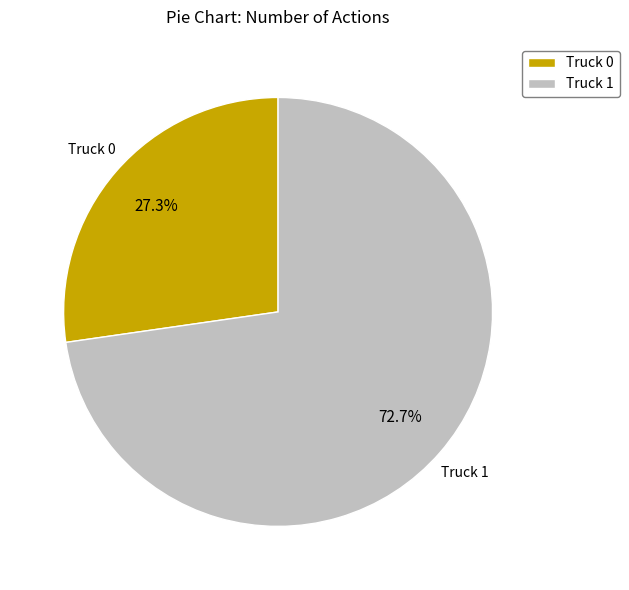

Combined, what portion of the pie is Truck 0 and Truck 1?

100.0%